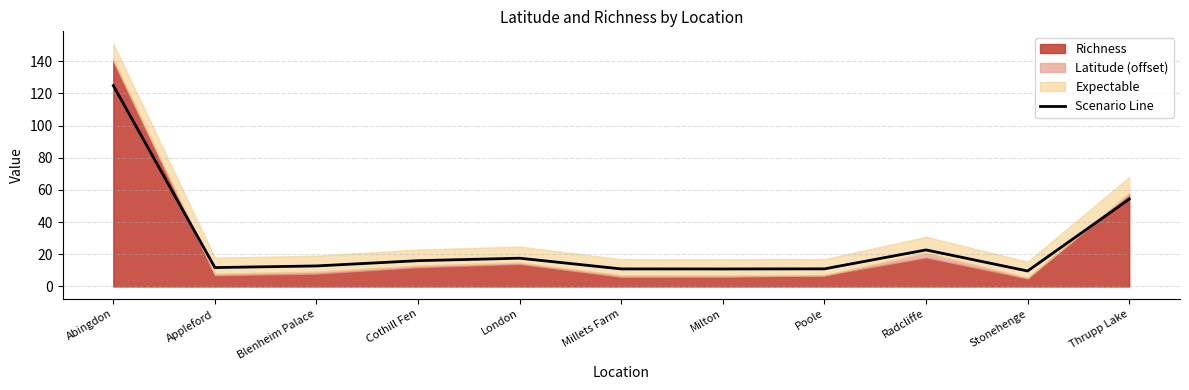

What is the difference between the maximum and minimum values?

115.2